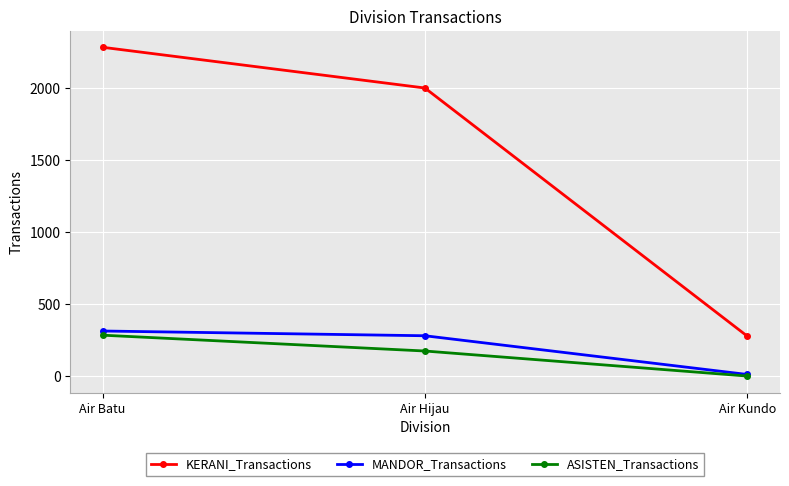

Reading left to right, transcribe all the data shown in this chart.

KERANI_Transactions: 2286	2003	279
MANDOR_Transactions: 315	282	13
ASISTEN_Transactions: 286	176	2